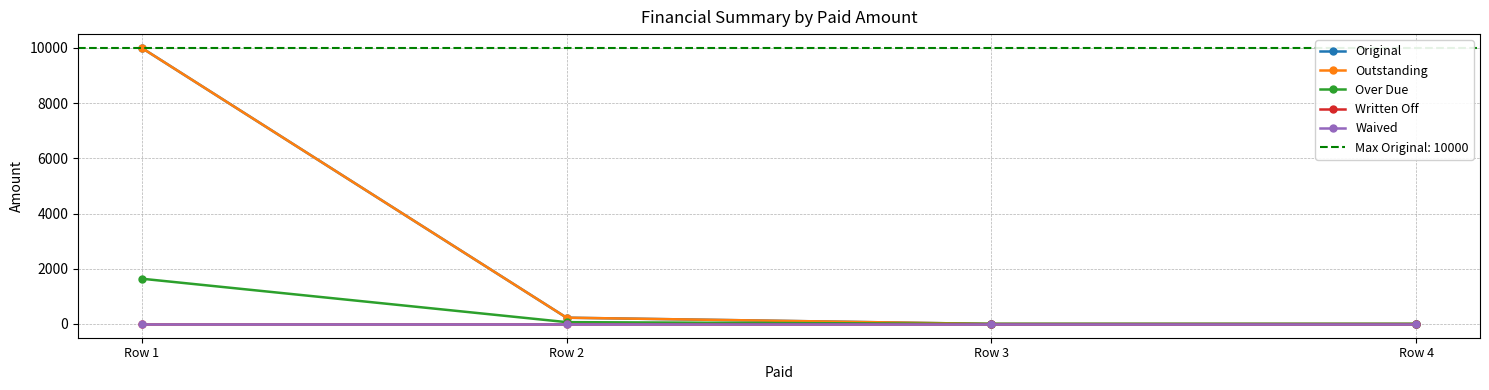

Count the number of categories in the chart.

4